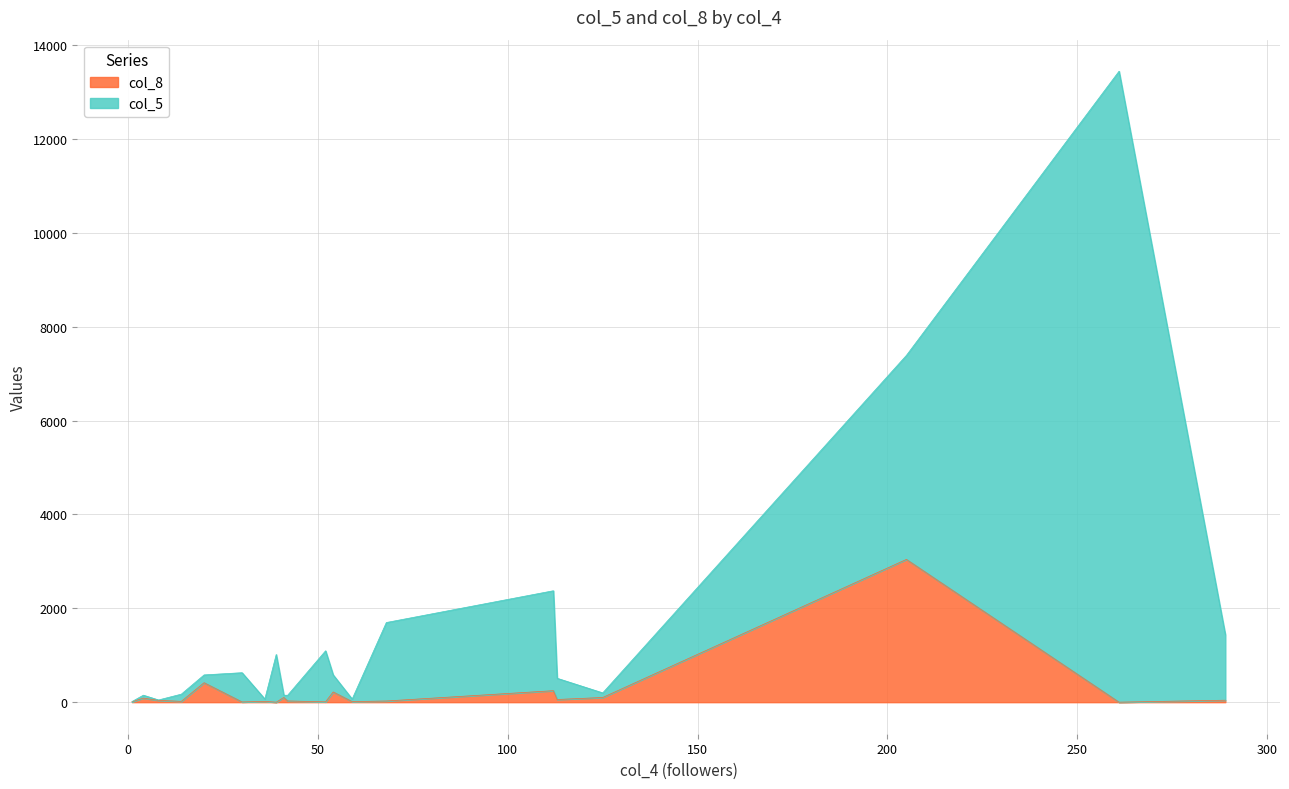

What is the sum of the col_5 values at 261 and 52?

14531